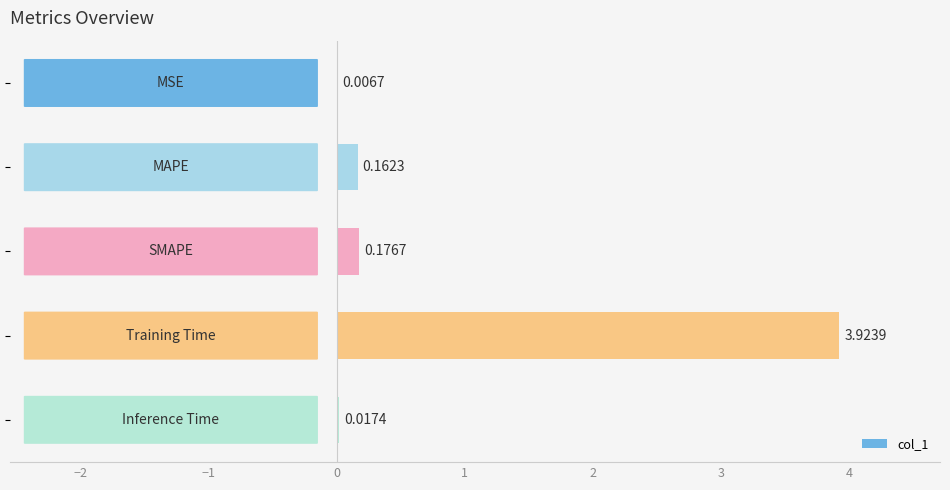

What is the sum of all values?

4.3